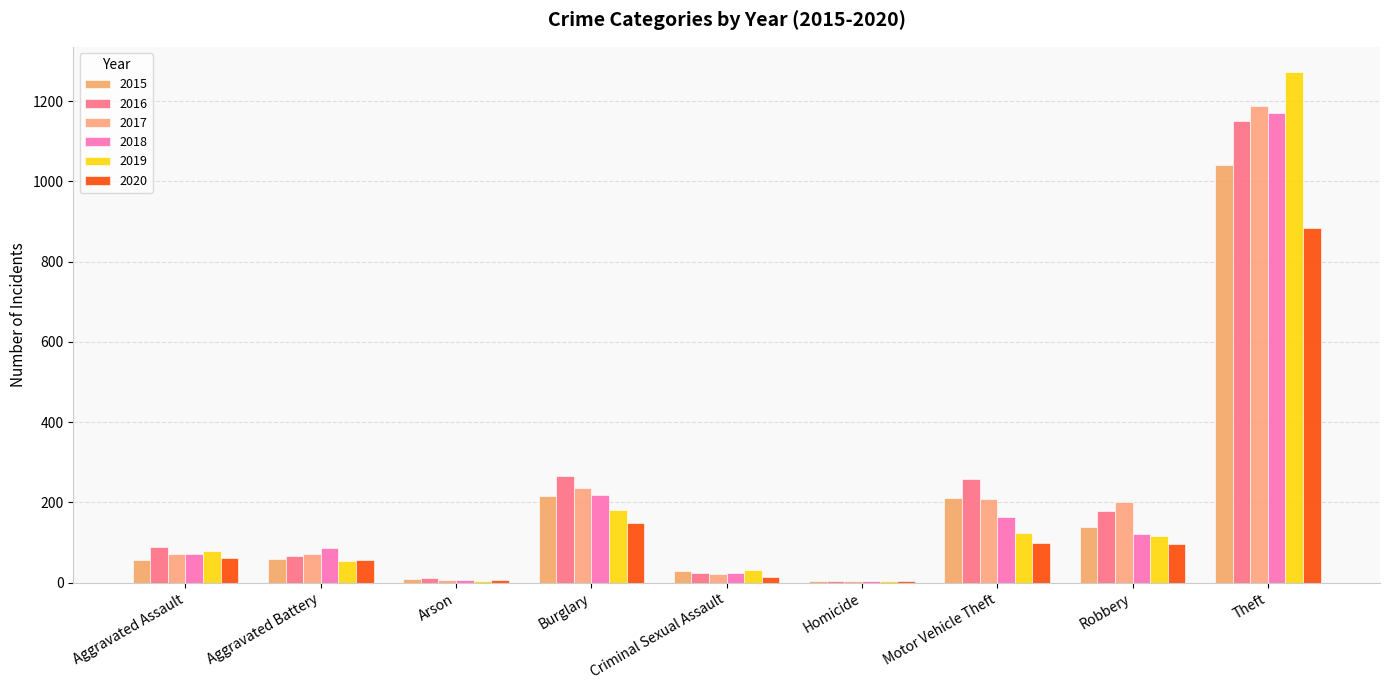

What is the sum of the 2015 values at Homicide and Theft?

1046